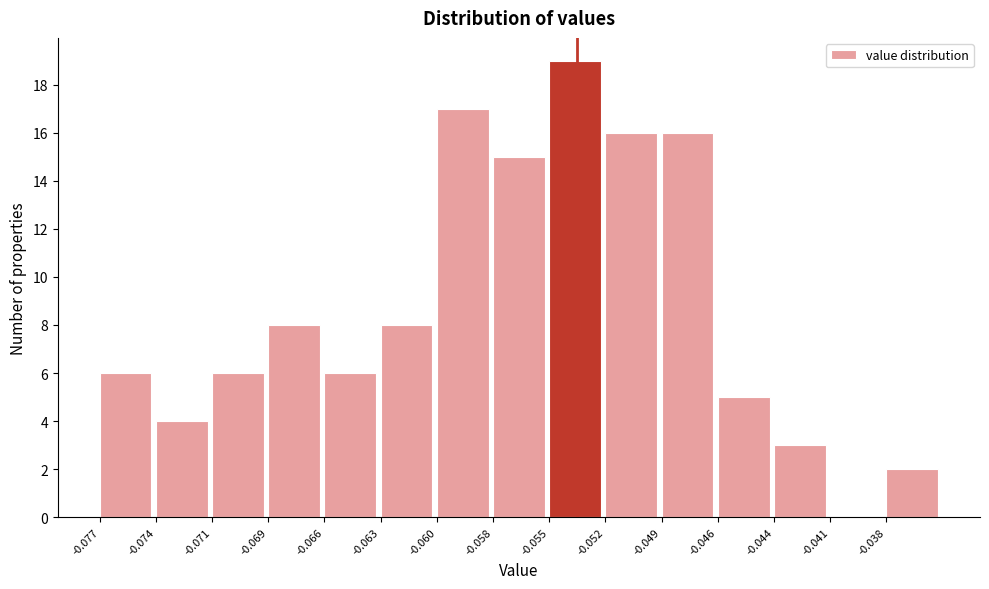

Reading left to right, list all the values displayed in this chart.

-0.077=6	-0.074=4	-0.071=6	-0.069=8	-0.066=6	-0.063=8	-0.060=17	-0.058=15	-0.055=19	-0.052=16	-0.049=16	-0.046=5	-0.044=3	-0.041=0	-0.038=2